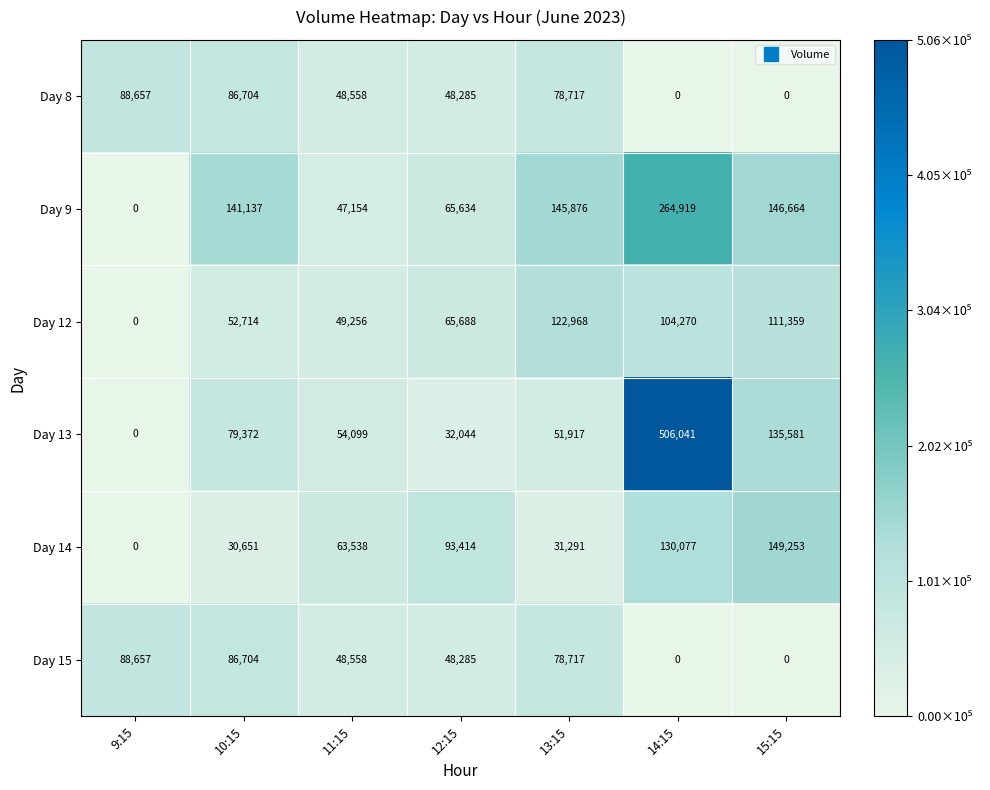

What is the total value across all series at 10:15?

477282